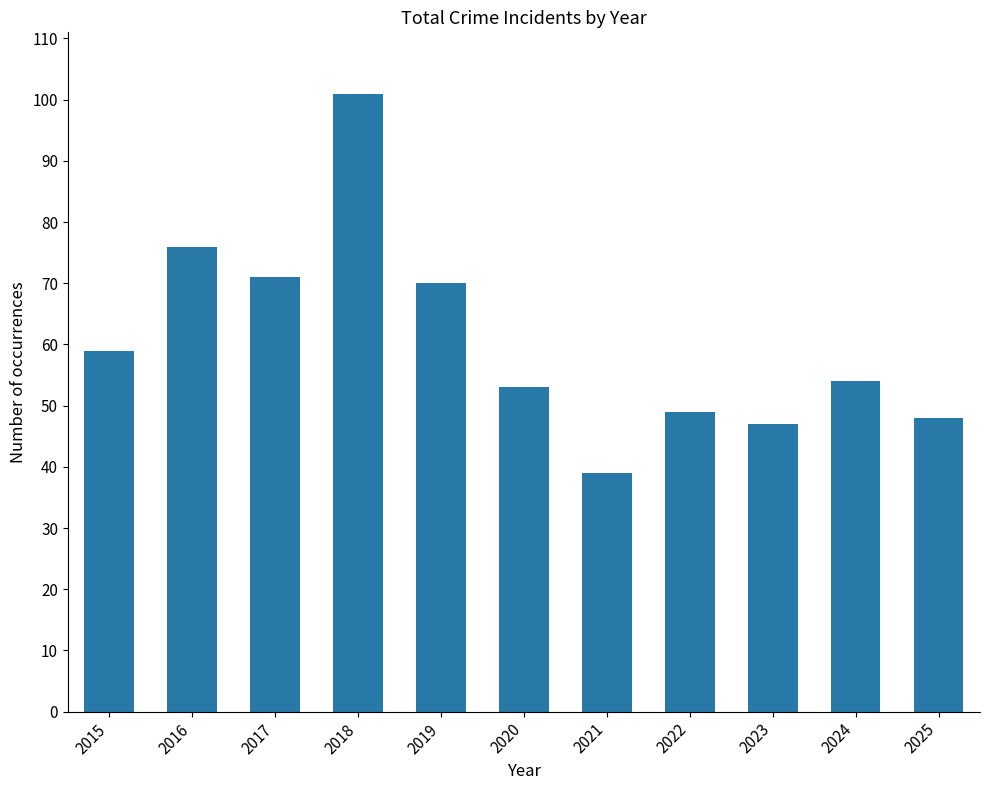

Reading right to left, what are all the values shown in this chart?

2025=48	2024=54	2023=47	2022=49	2021=39	2020=53	2019=70	2018=101	2017=71	2016=76	2015=59